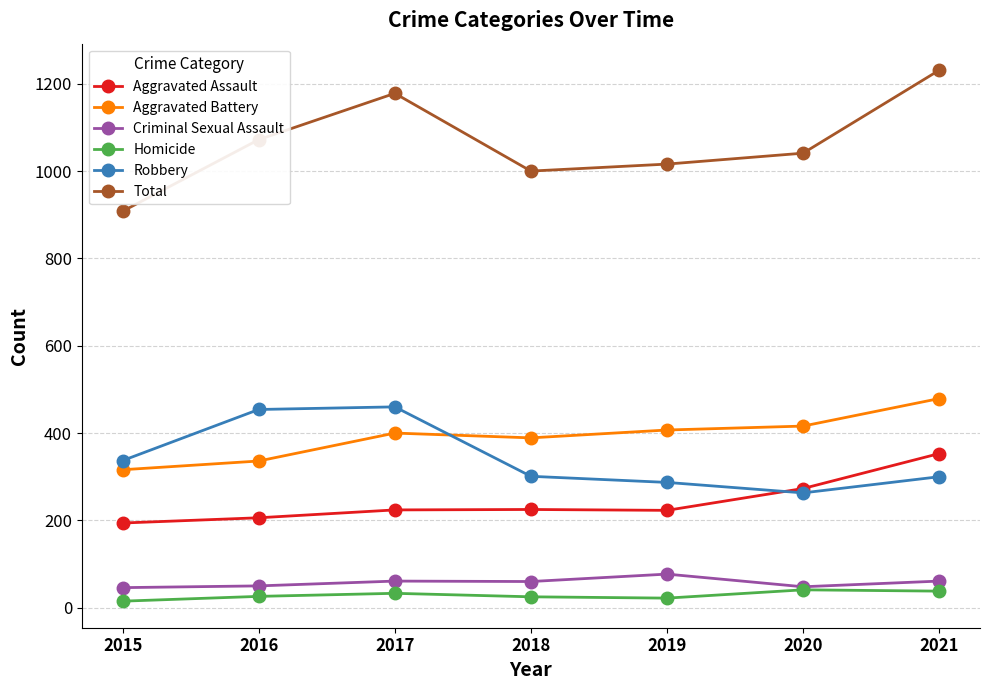

List the series in order of their peak value, lowest first.

Homicide, Criminal Sexual Assault, Aggravated Assault, Robbery, Aggravated Battery, Total